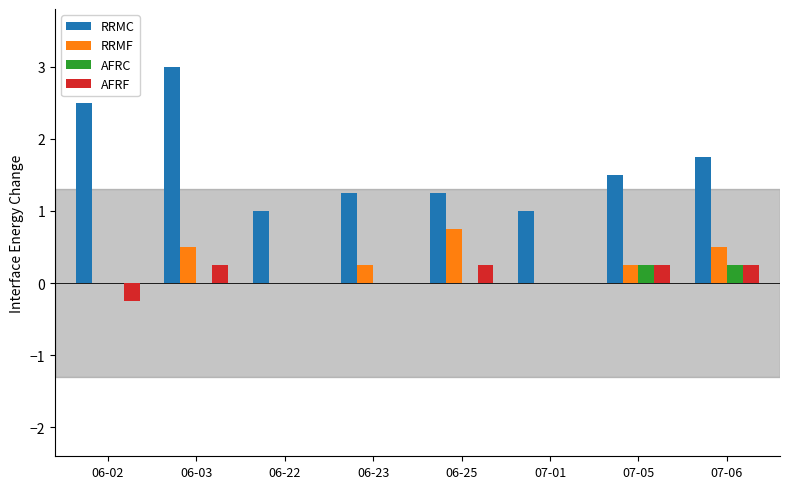

Count the RRMF values in the range 0 to 1.

8